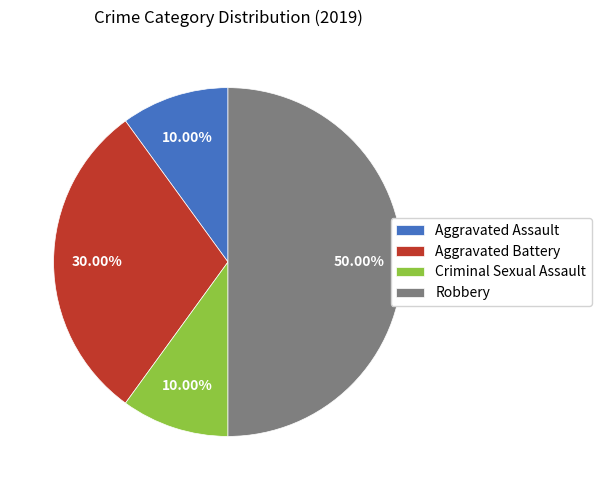

To the nearest percent, what portion does Aggravated Battery represent?

30%